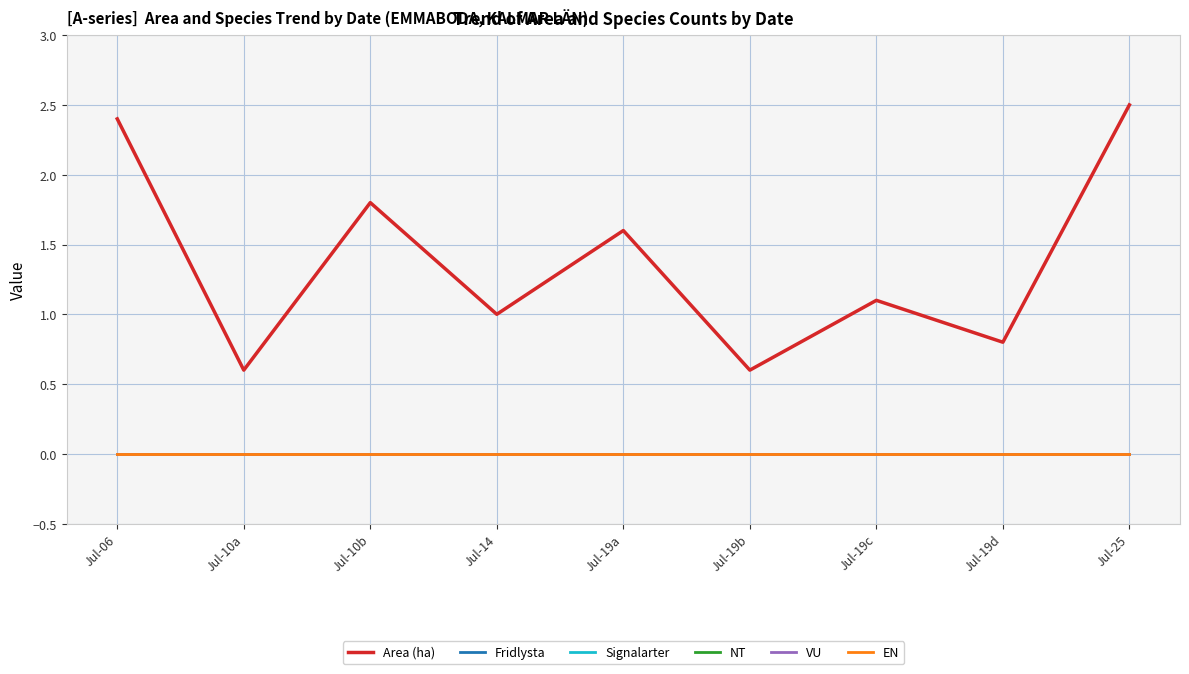

Does the chart display data point markers on the line(s)?

No